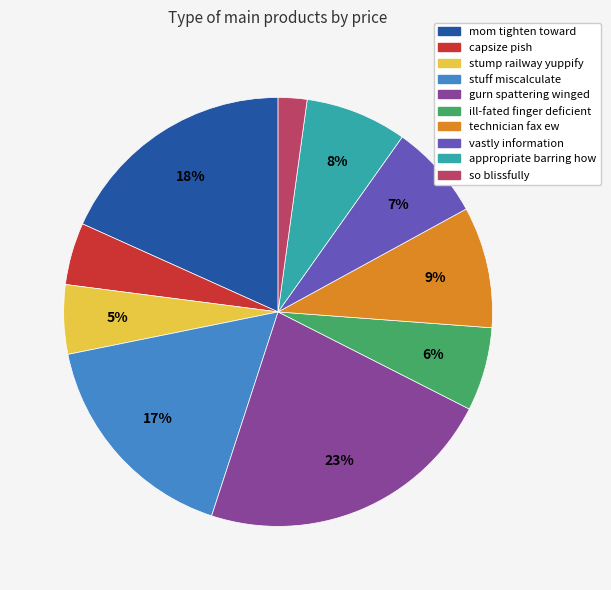

Is there a majority slice in this chart?

No